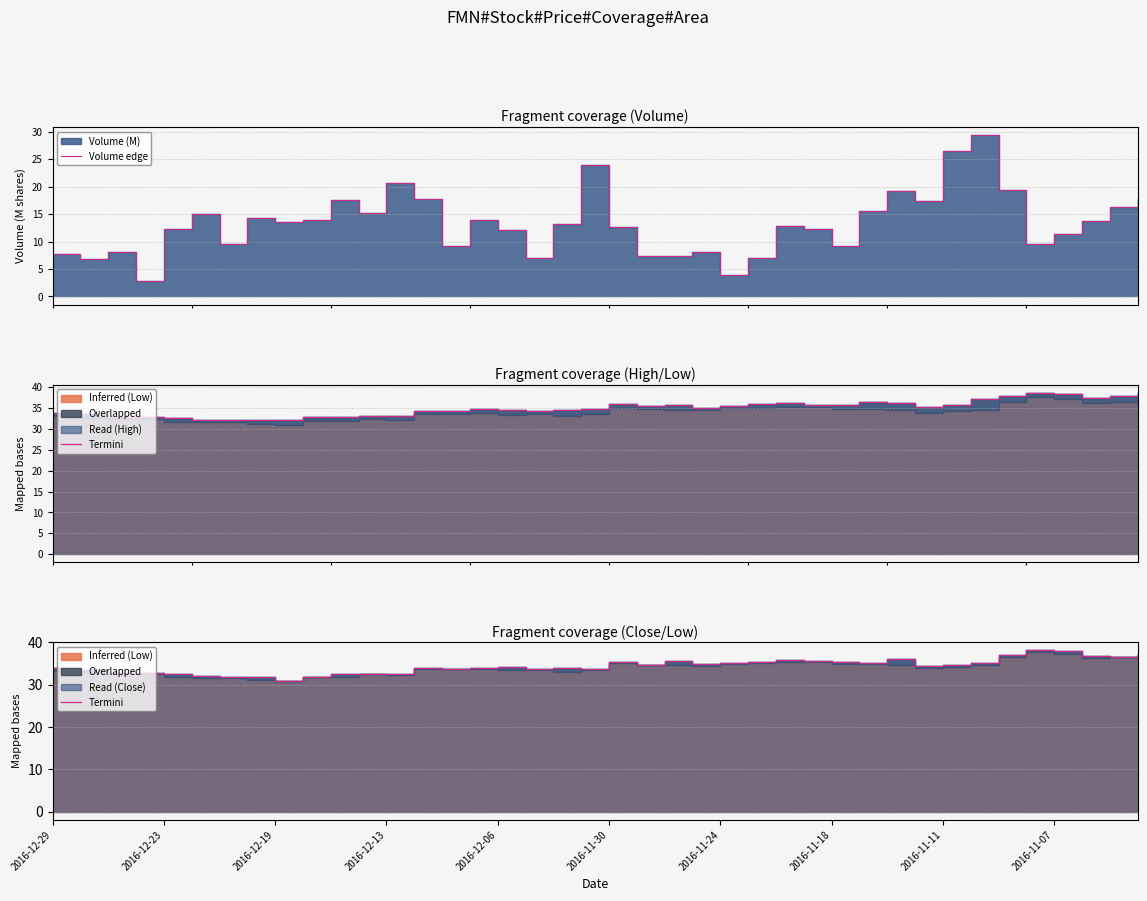

Reading right to left, list all the values displayed in this chart.

Volume edge: 17.7	16.3	13.8	11.3	9.6	19.5	29.4	26.5	17.5	19.2	15.6	9.2	12.3	12.9	7.0	3.8	8.0	7.4	7.3	12.7	23.9	13.2	7.0	12.1	14.0	9.1	17.7	20.7	15.2	17.7	14.0	13.6	14.2	9.6	15.1	12.3	2.8	8.0	6.8	7.7
Termini: 37.2	36.5	36.8	38.1	38.2	36.9	35.1	34.6	34.4	36.1	35.1	35.4	35.7	35.8	35.5	35.1	34.9	35.6	34.7	35.4	33.8	33.9	33.8	34.3	34.0	33.8	33.9	32.6	32.6	32.5	31.9	31.0	31.8	31.8	32.0	32.5	32.7	32.7	33.5	33.9